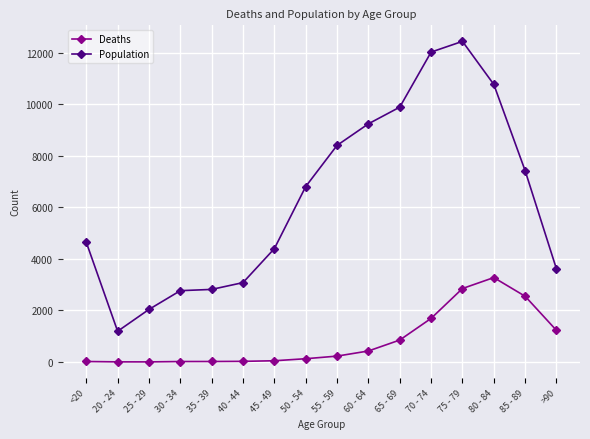

What is the difference between the second highest and second lowest values in the Deaths series?

2844